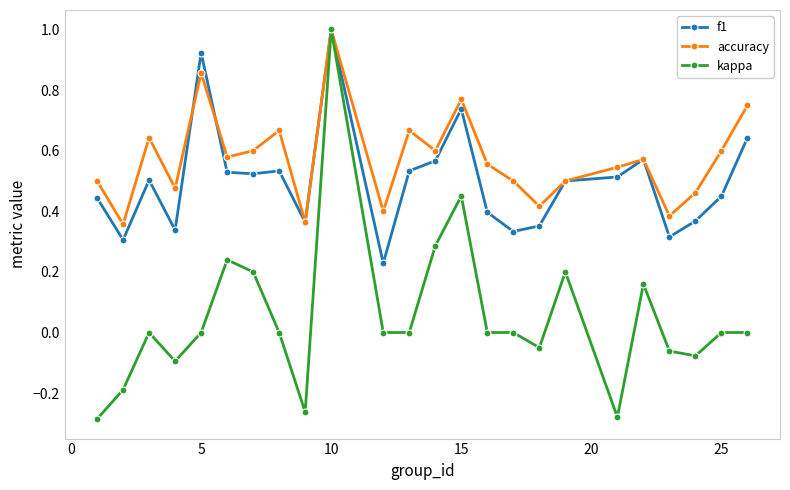

True or false: accuracy has more than 0 points higher than both neighbors.

True